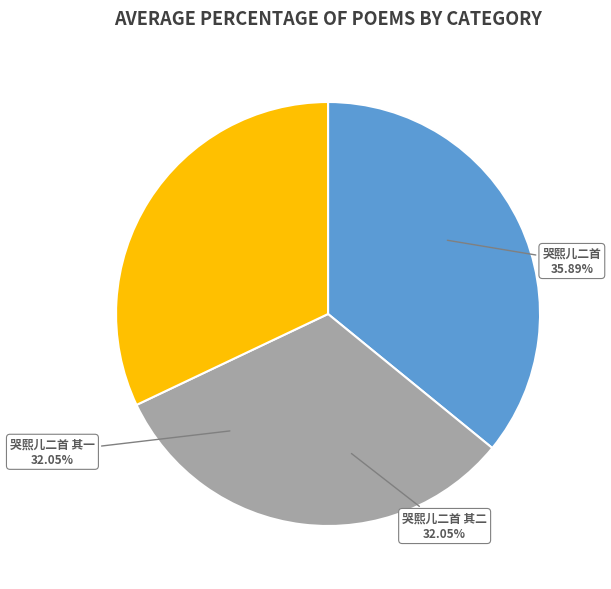

Approximately how many times larger is the value at 哭熙儿二首 其一 compared to 哭熙儿二首?

0.9